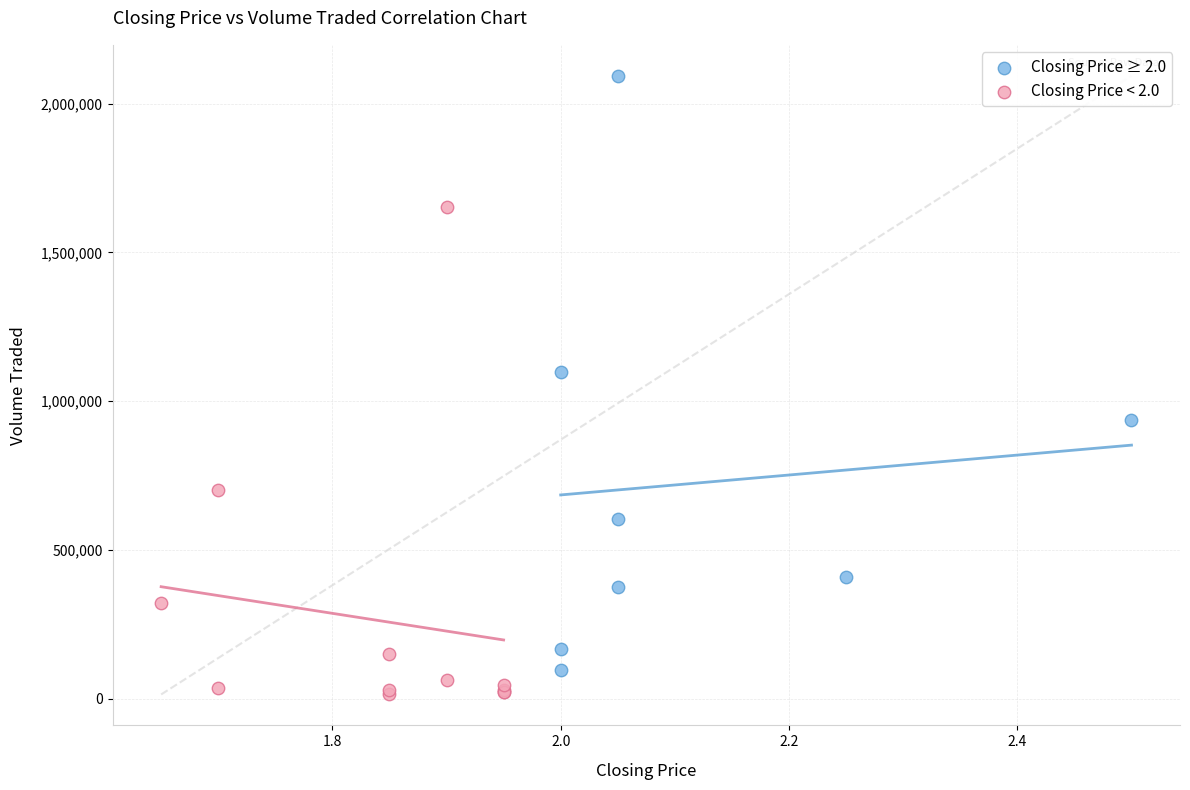

Which series has the largest Y range (max minus min)?

Closing Price ≥ 2.0